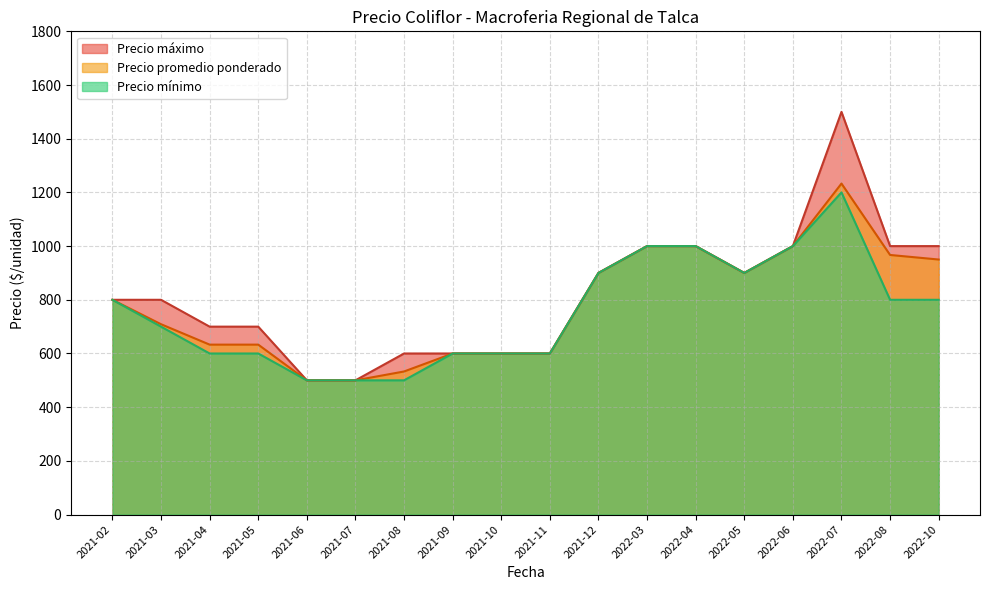

The value of Precio mínimo at 2022-08 is 800. True or false?

True